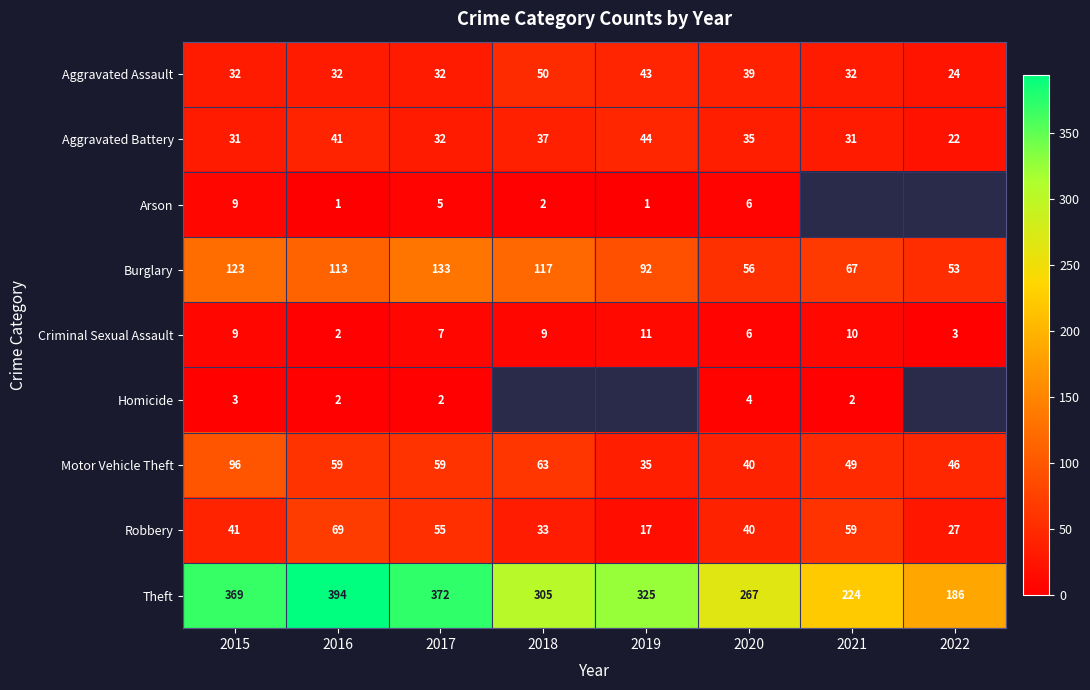

At which label does Burglary reach its minimum?

2022